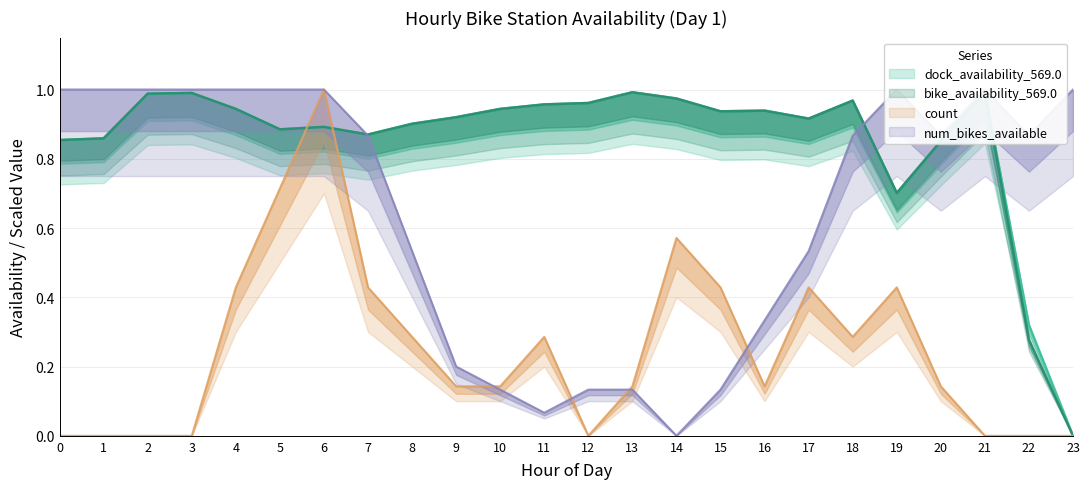

What are all the series names shown in the legend?

dock_availability_569.0, bike_availability_569.0, count, num_bikes_available